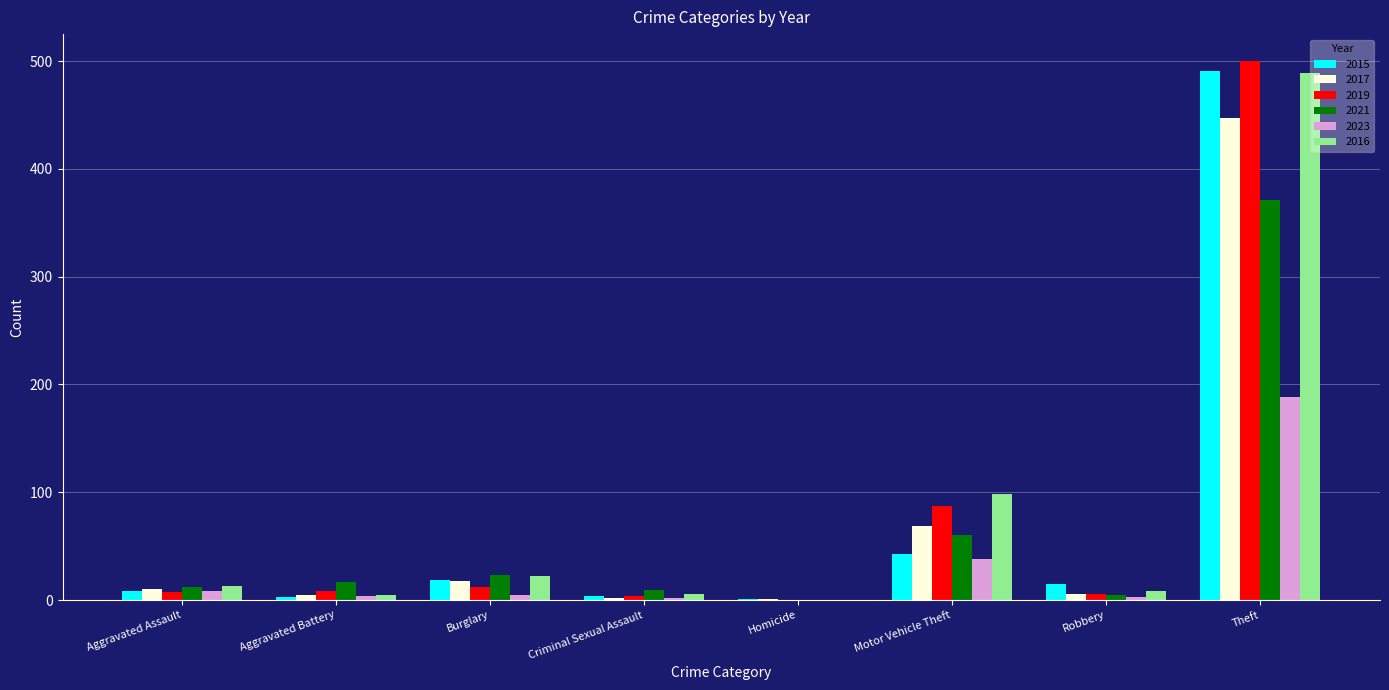

Which label corresponds to the largest value in the chart?

Theft